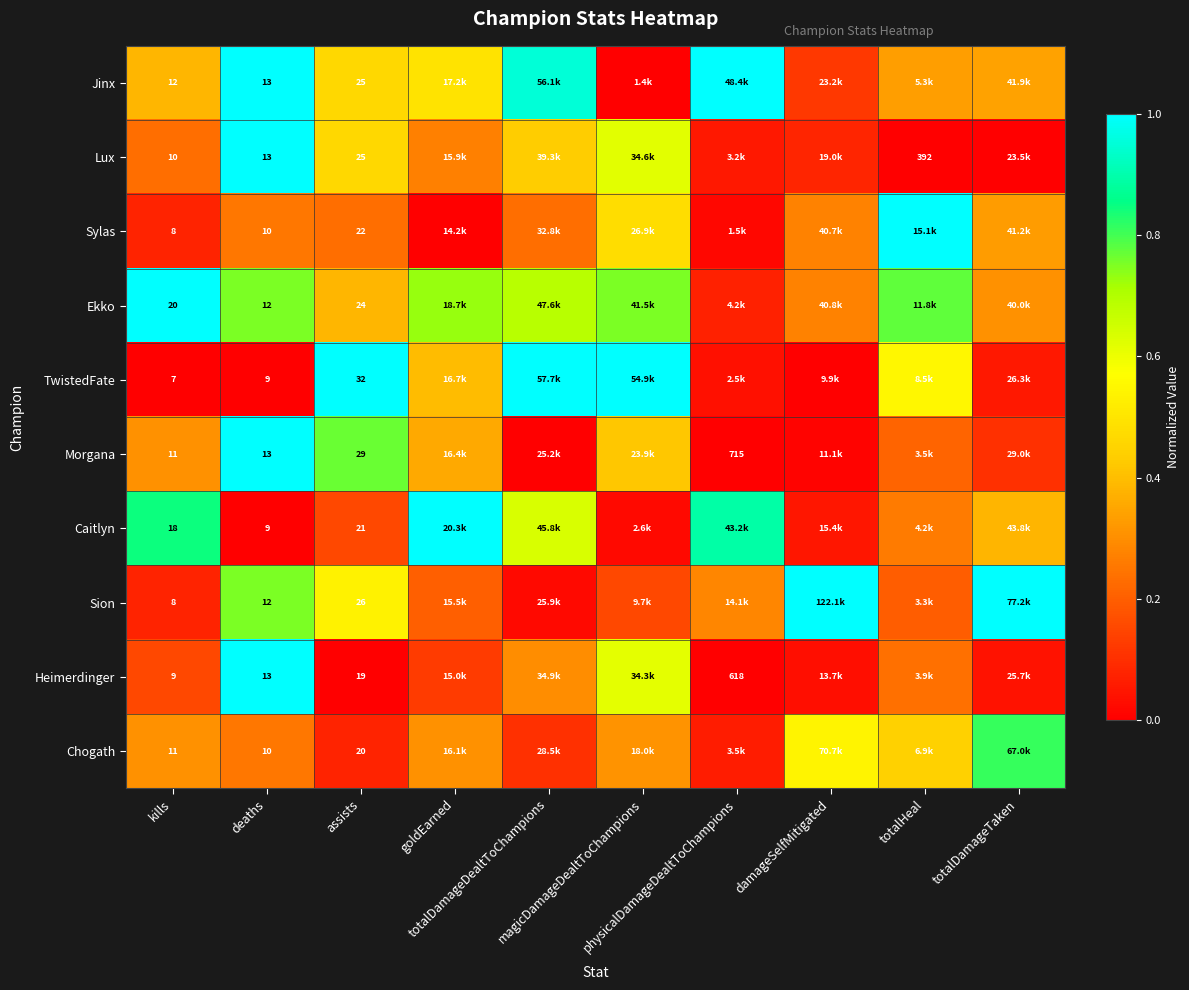

The Sion series shows 0.1 at kills. True or false?

False